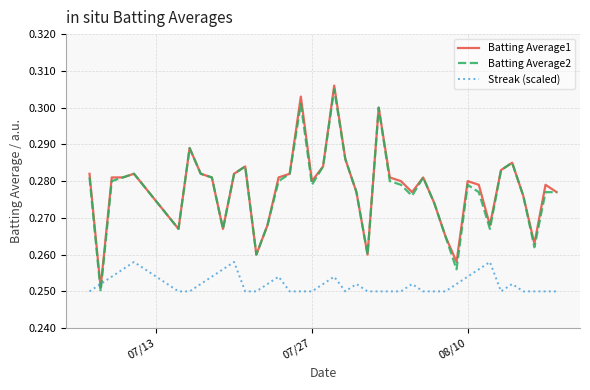

True or false: Batting Average2 and Streak (scaled) cross at least once.

True